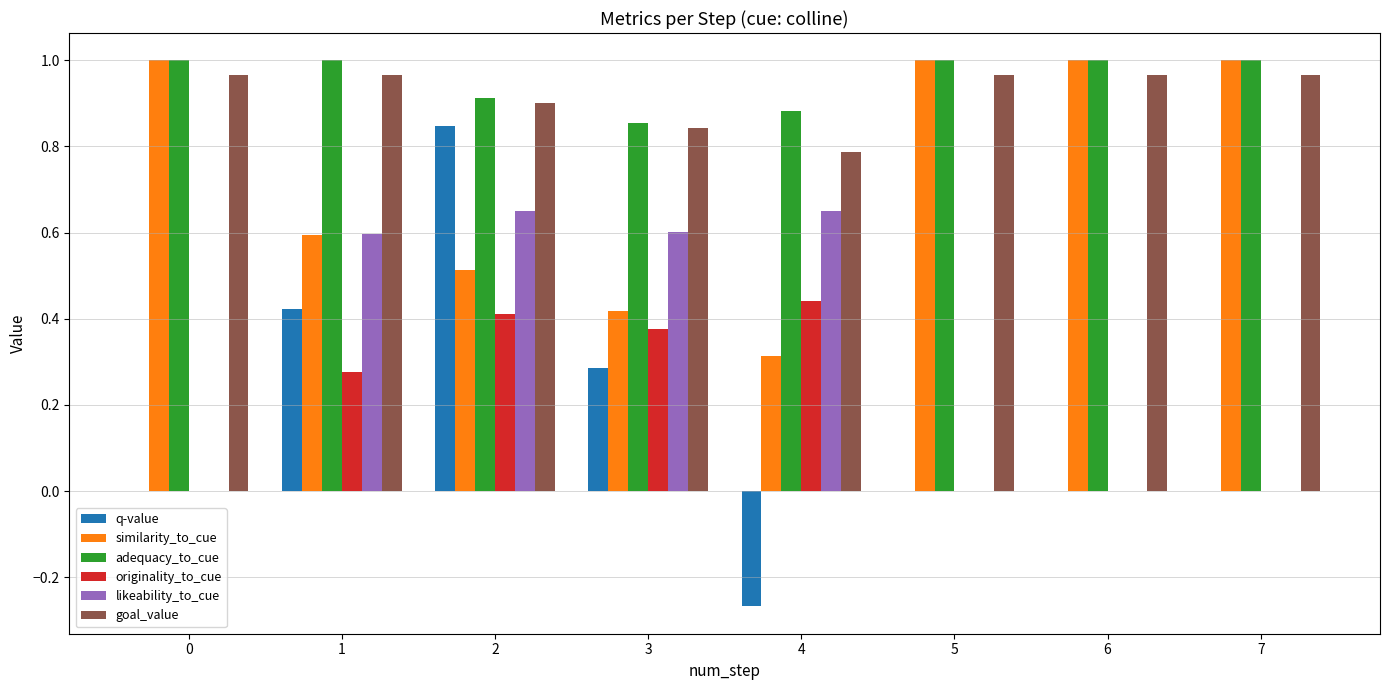

Is the value of goal_value at 1 greater than the value of likeability_to_cue at 3?

Yes